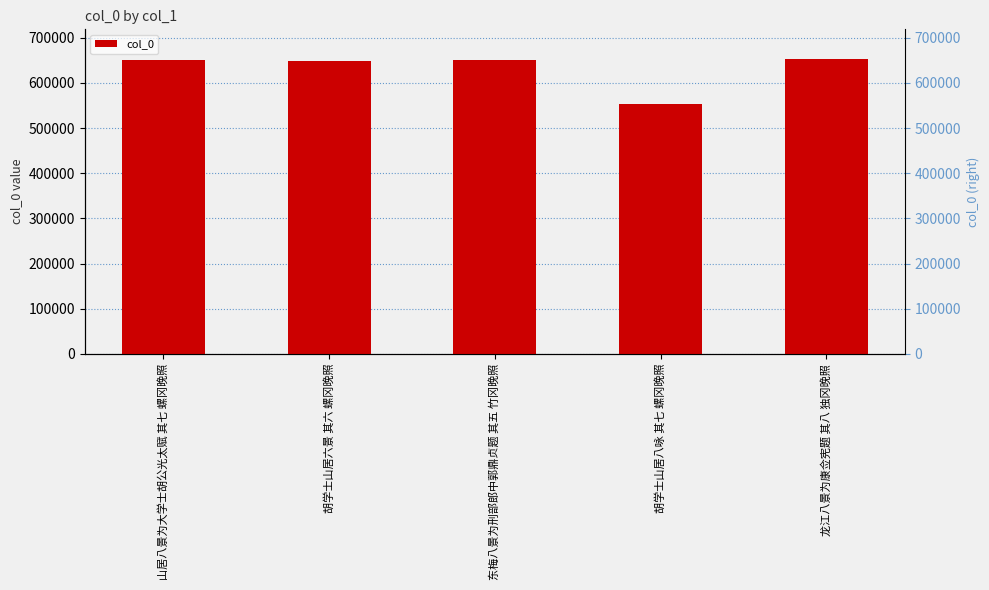

Read the value at 山居八景为大学士胡公光太赋 其七 螺冈晚照, to the nearest 50.

650550